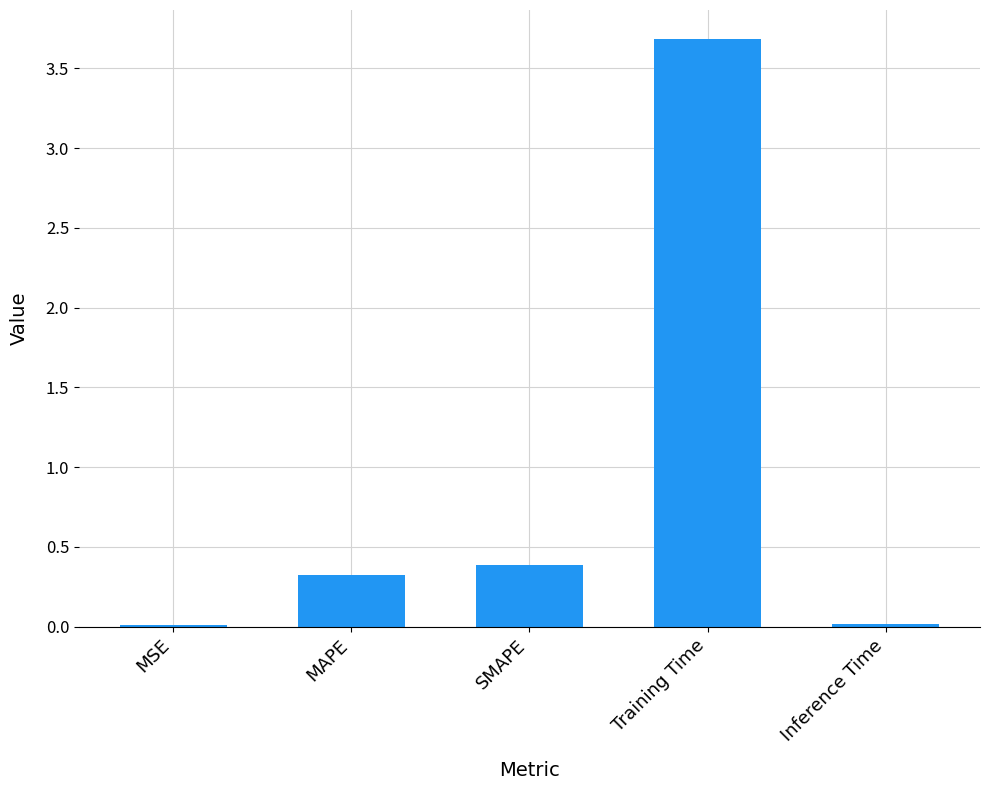

What is the change in value from Training Time to Inference Time?

-3.7